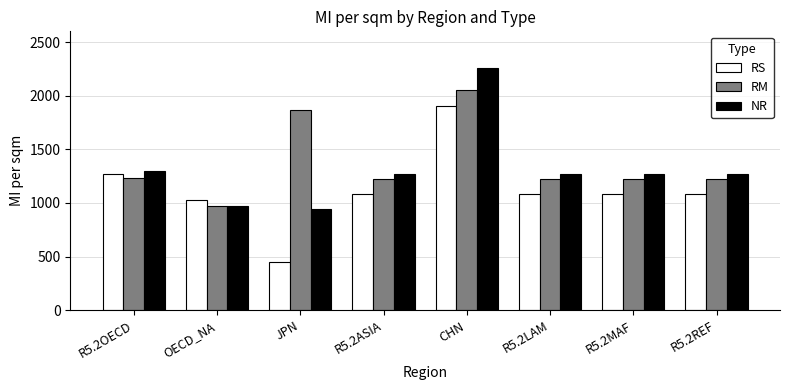

How many bars are there in total?

24